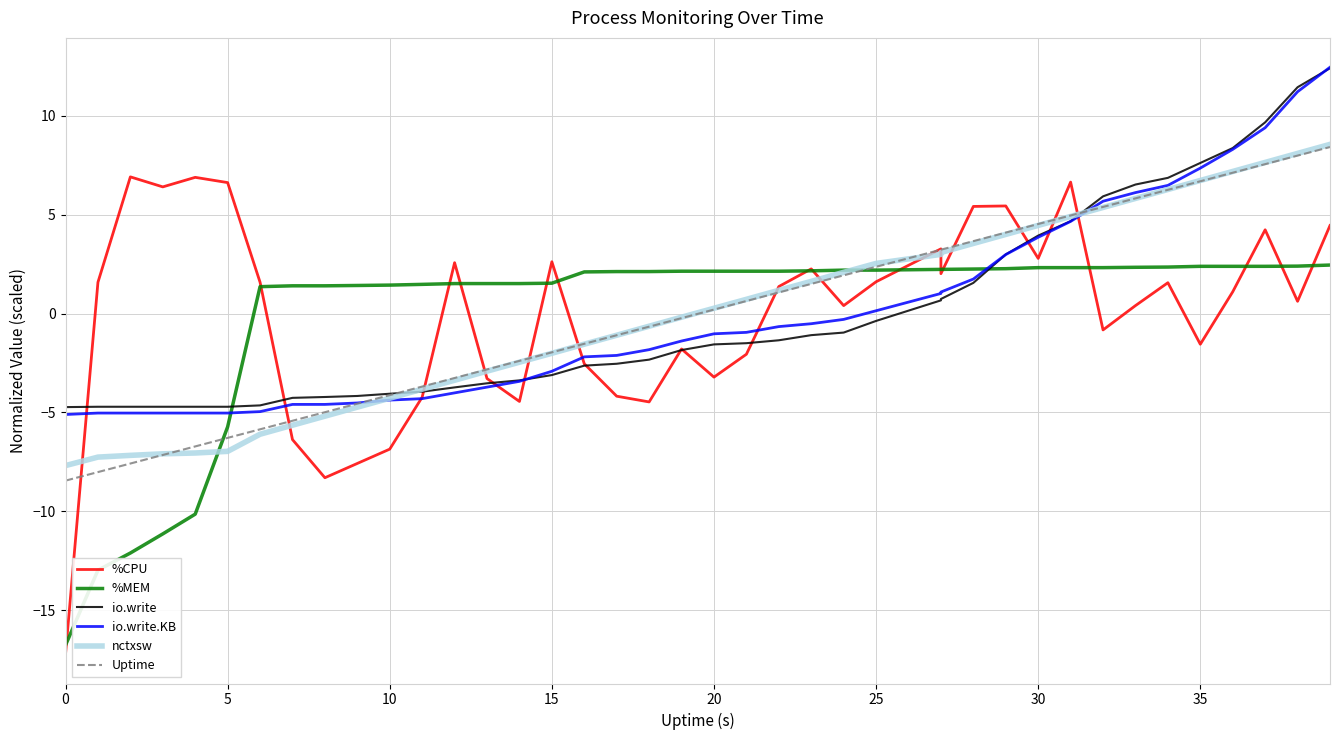

How many lines are shown in the chart?

6